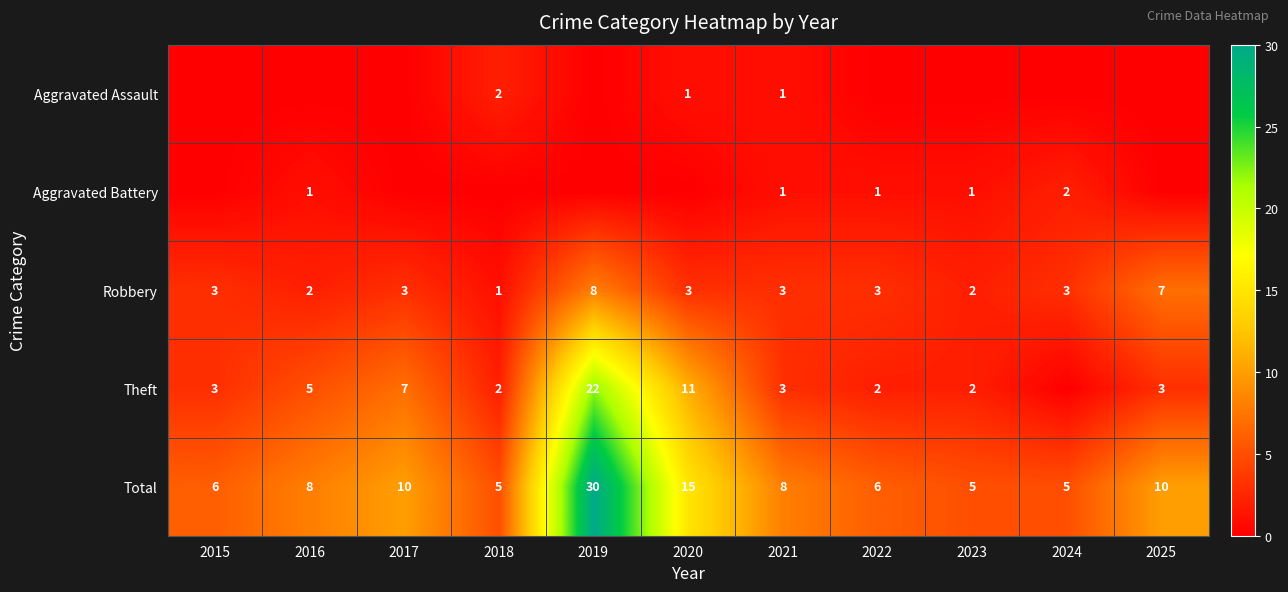

What value does the Robbery series have at 2019?

8